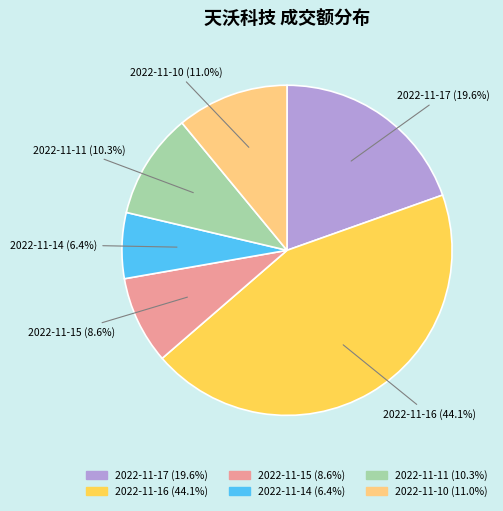

Which slice is the largest?

2022-11-16